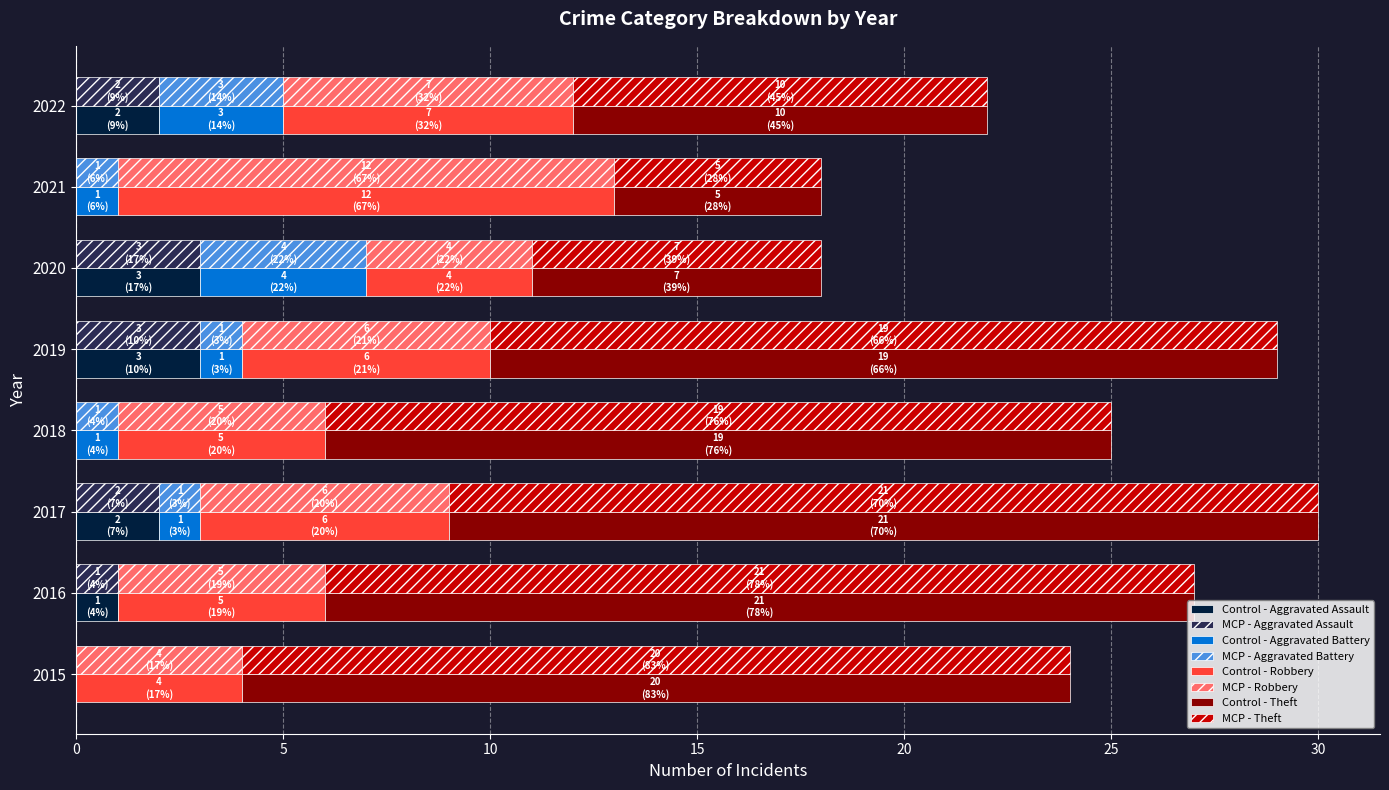

What is the difference between the second highest and minimum values in the Robbery series?

3